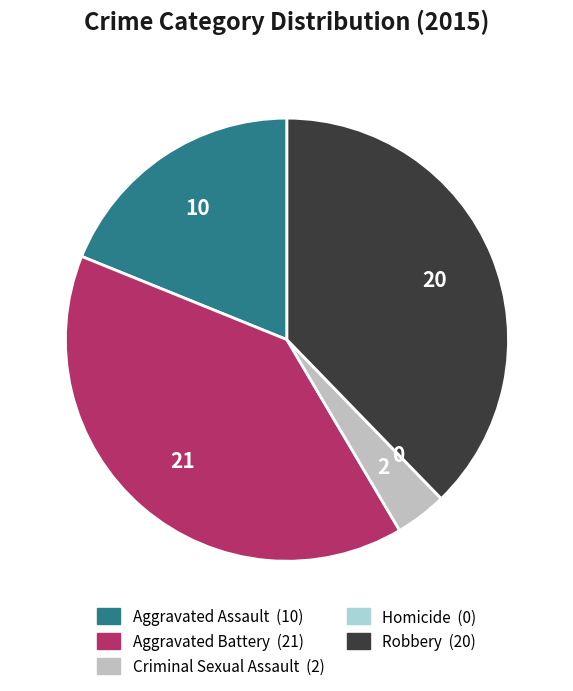

The Criminal Sexual Assault slice represents 4% of the pie. True or false?

True